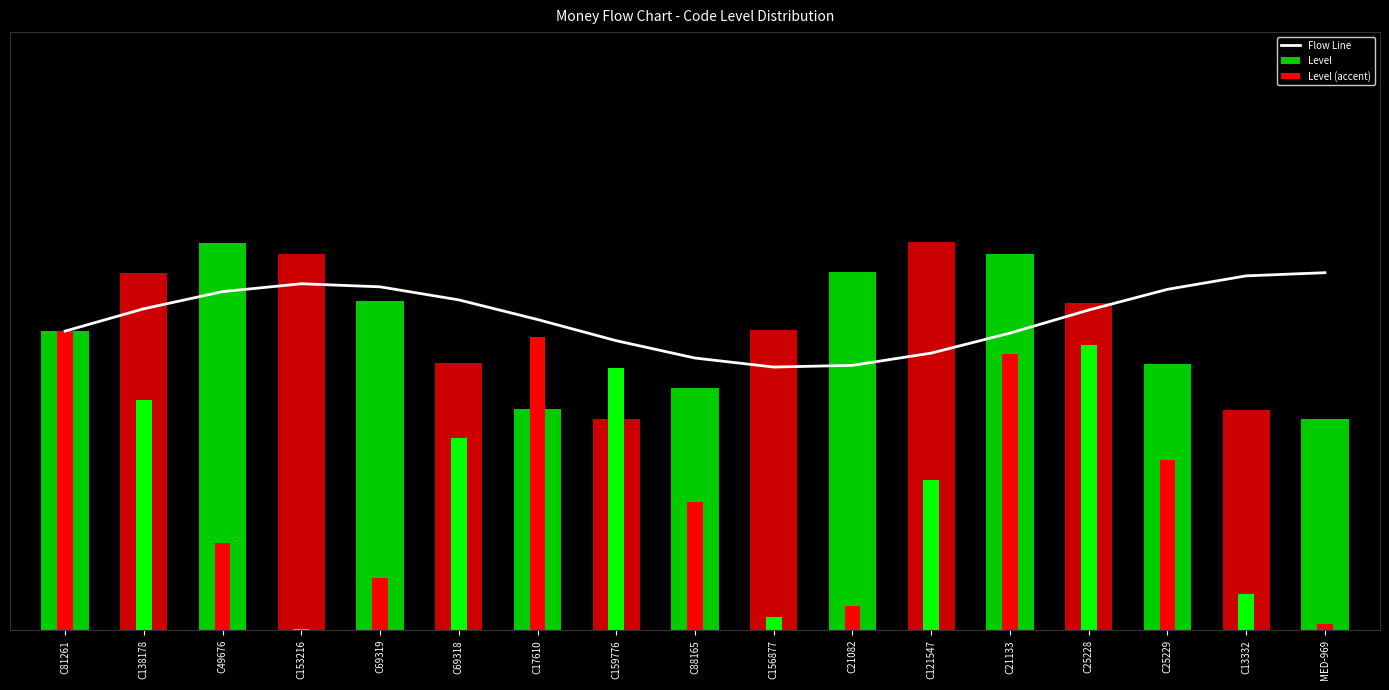

Which series has the widest spread of values?

Level (accent)